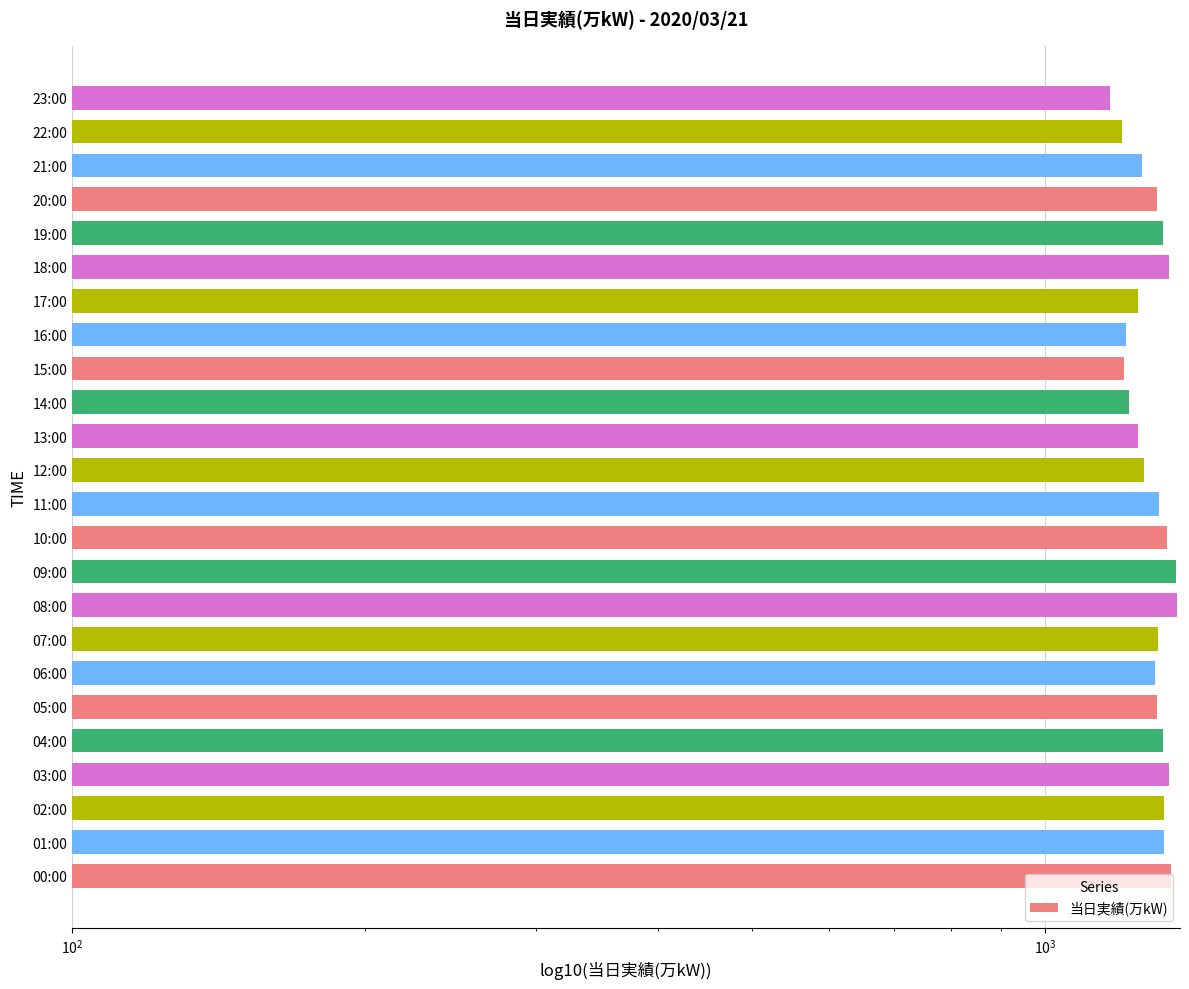

Are the bars grouped side by side (vs. stacked)?

No